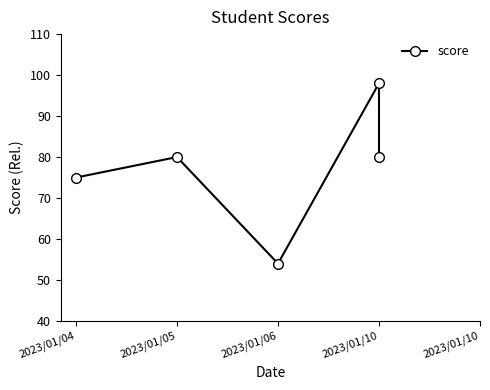

What is the difference between the maximum and minimum values?

44